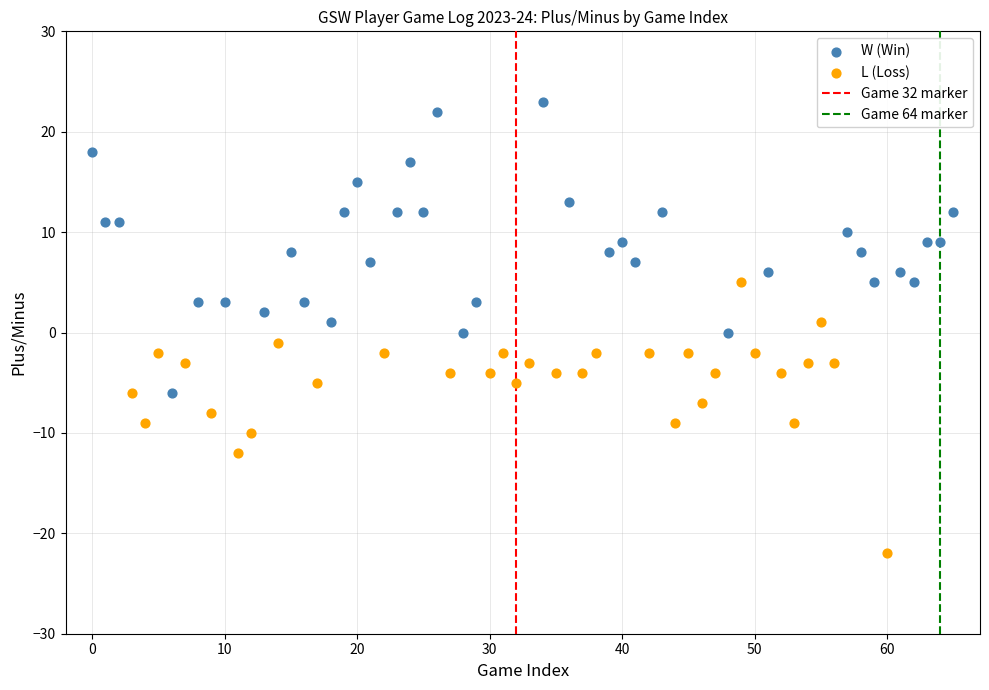

Which series has the widest spread of Y values?

W (Win)